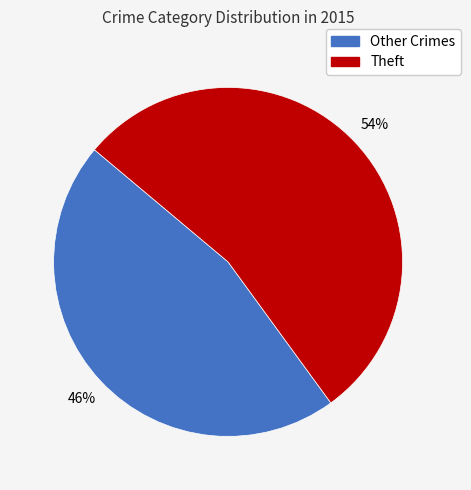

What is the ratio of the value at Other Crimes to the value at Theft?

0.9